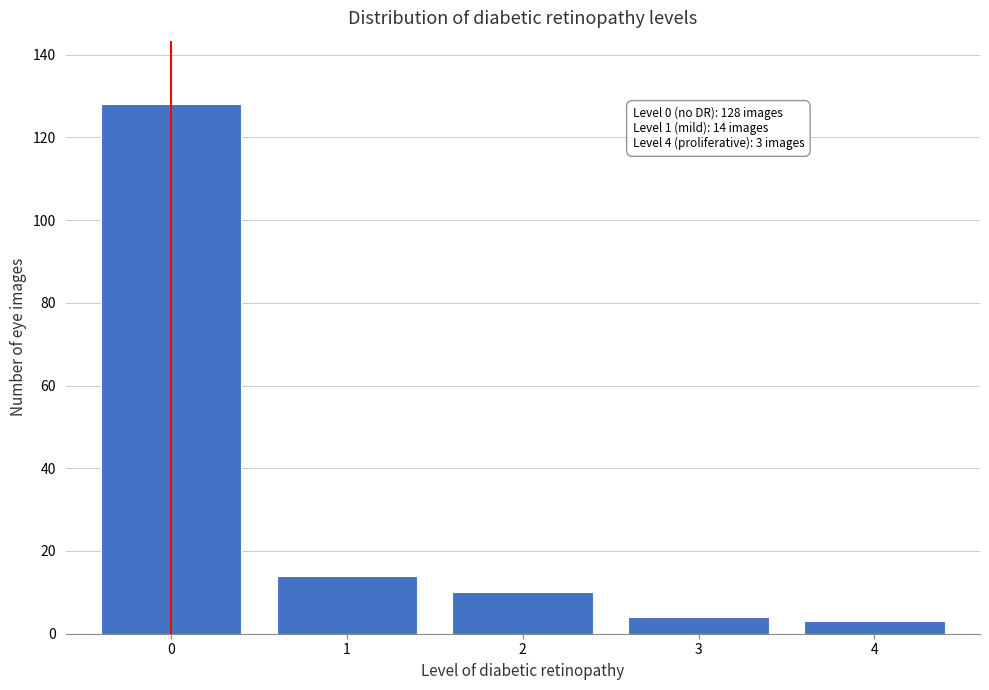

Reading left to right, transcribe all the data shown in this chart.

0=128	1=14	2=10	3=4	4=3